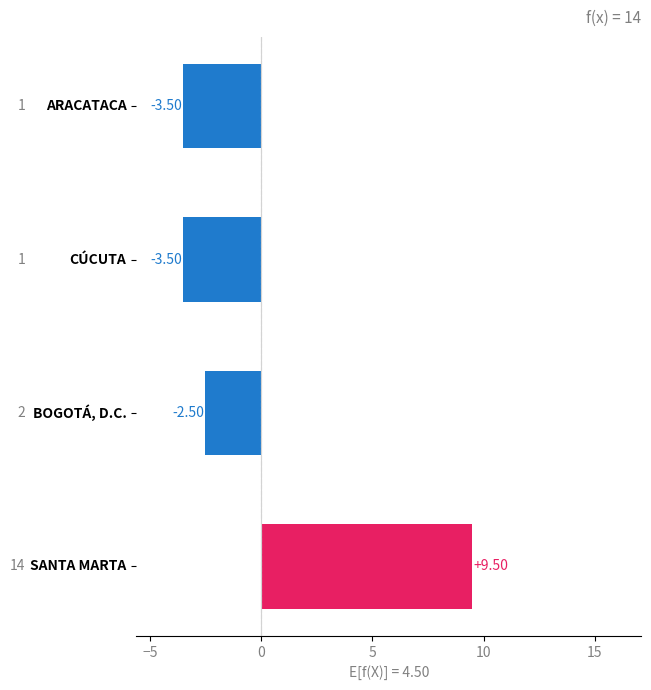

What is the greatest value displayed?

9.5